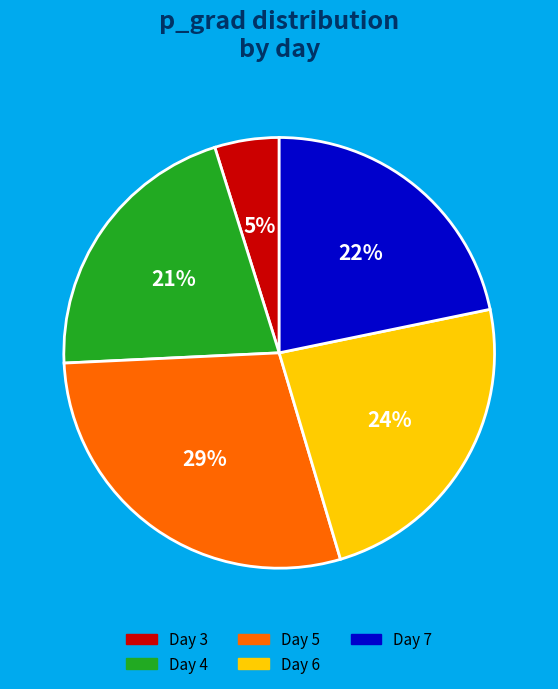

To the nearest percent, what is the average slice percentage?

20%